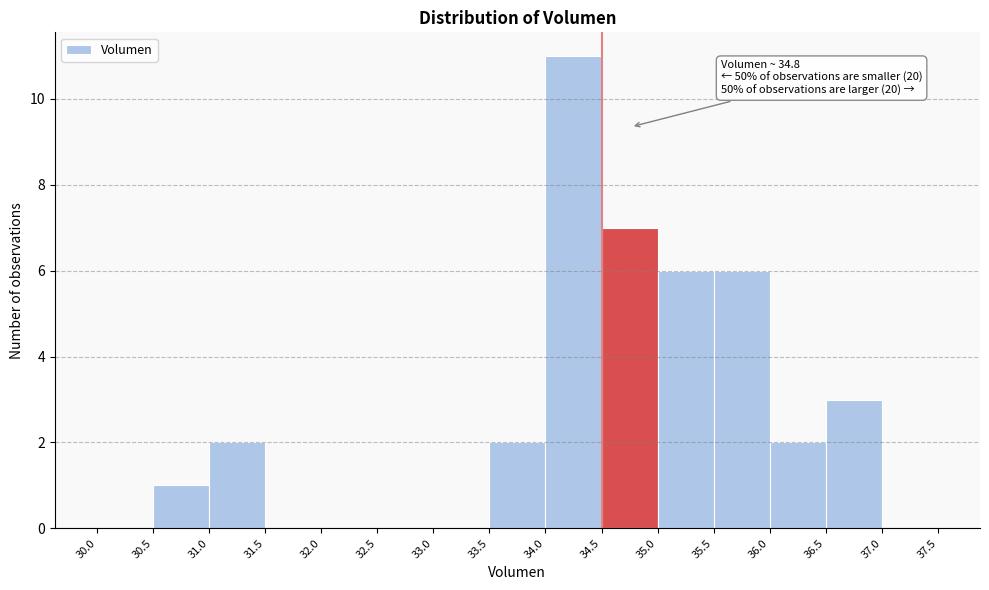

Which range on the x-axis has the tallest bar?

34.0 to 34.5